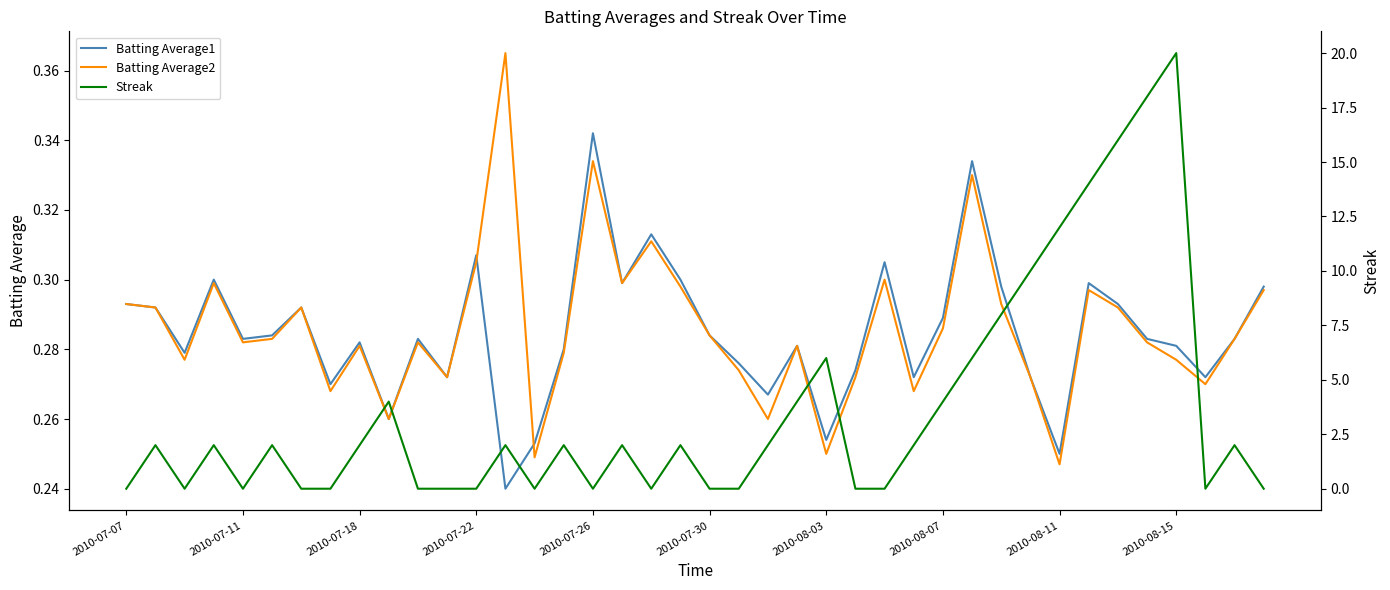

At which label does Batting Average1 reach its peak?

2010-07-26